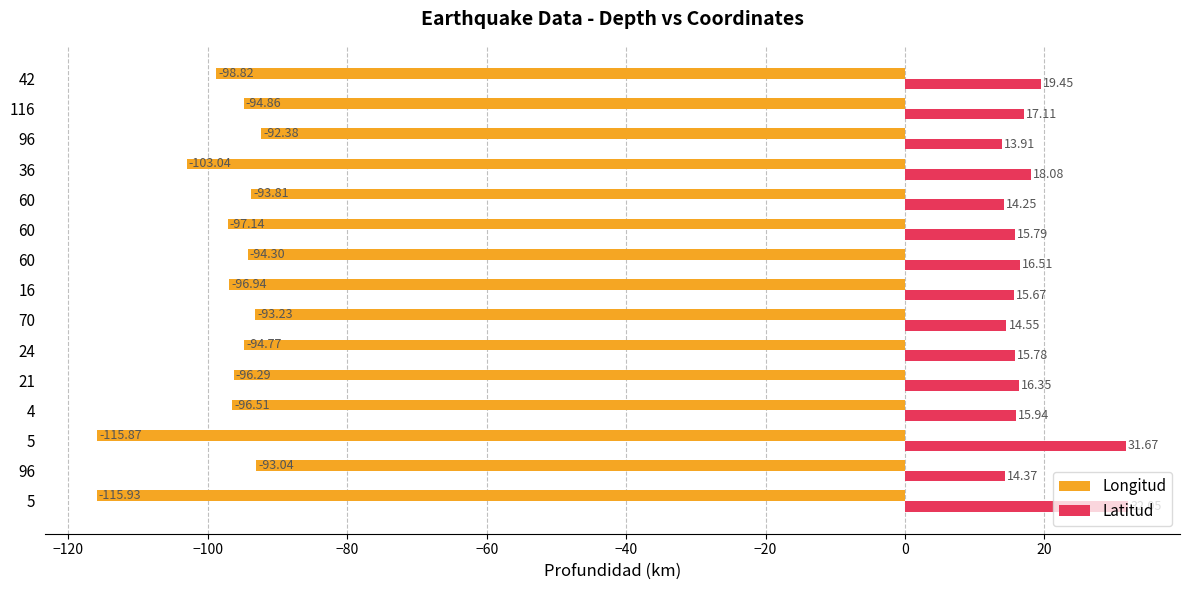

What are all the series names shown in the legend?

Longitud, Latitud